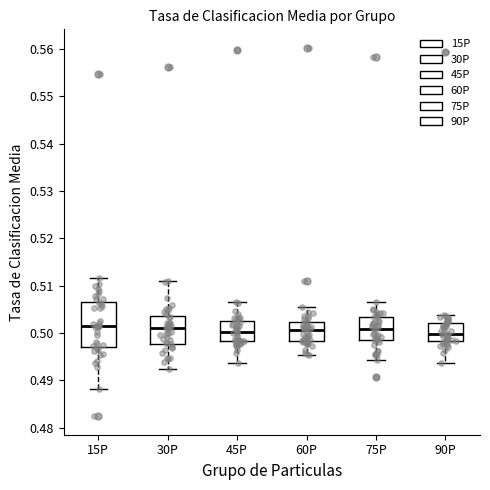

Comparing the boxes themselves (not the whiskers), which one is the tallest?

15P